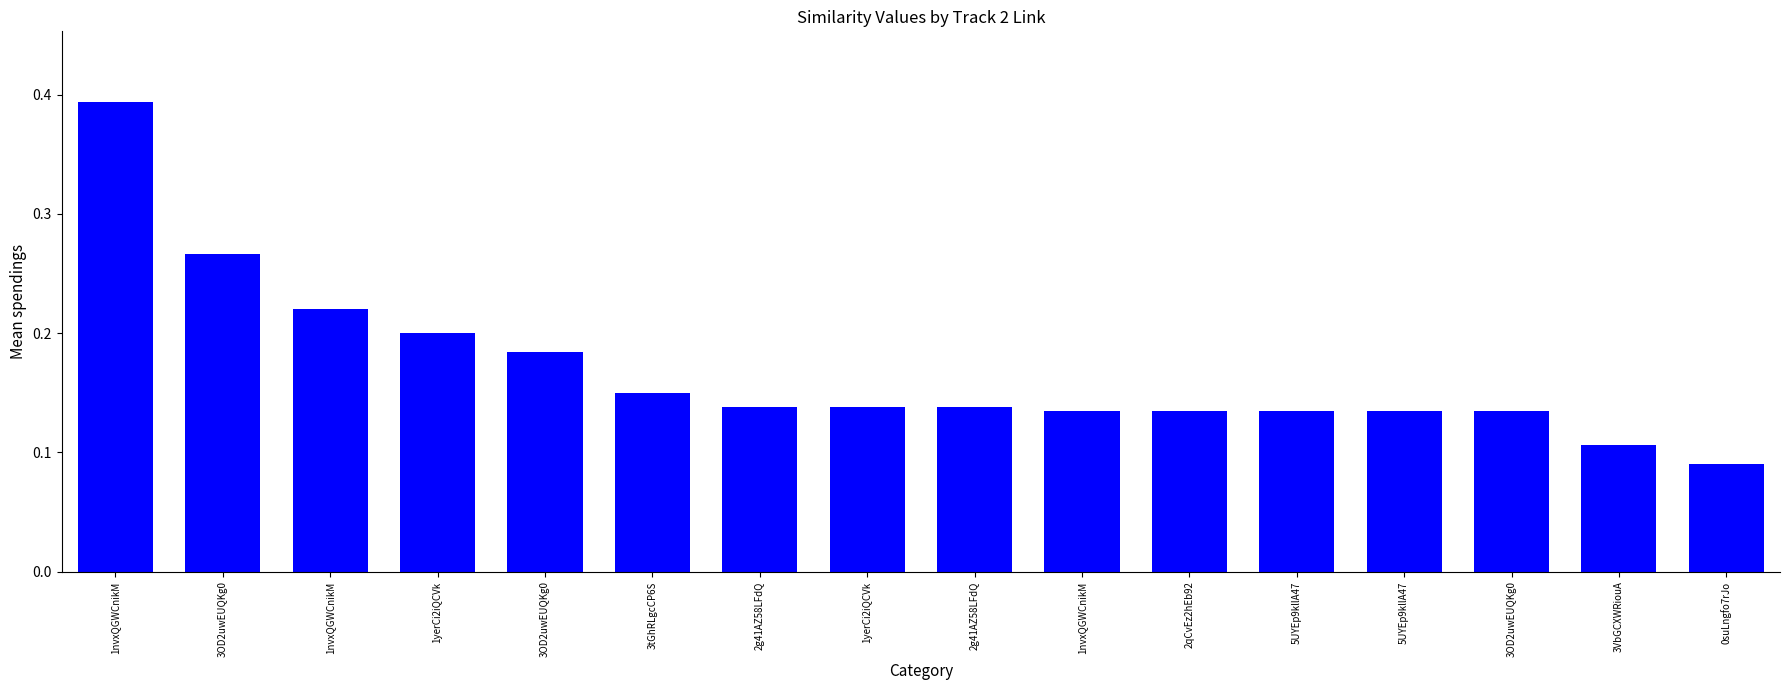

At which label is the value closest to 0?

0suLngfo7rJo